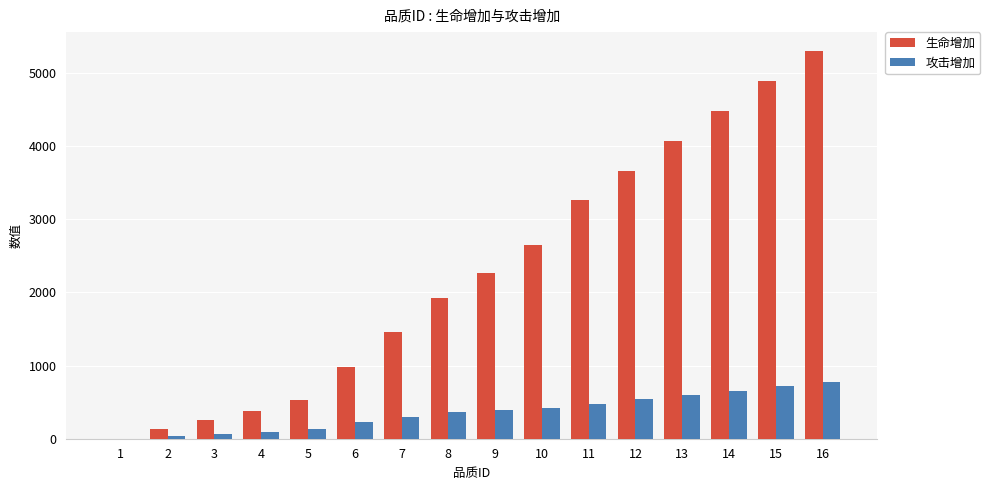

At which category is the sum across all series the highest?

16